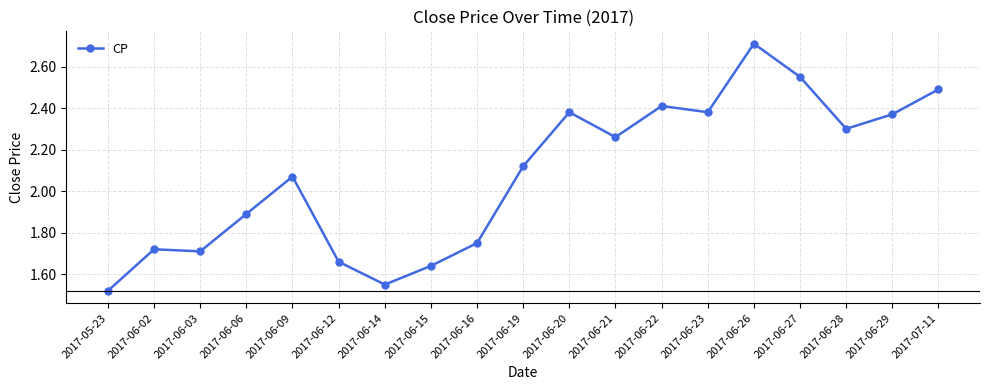

What position from the right is 2017-06-21?

8